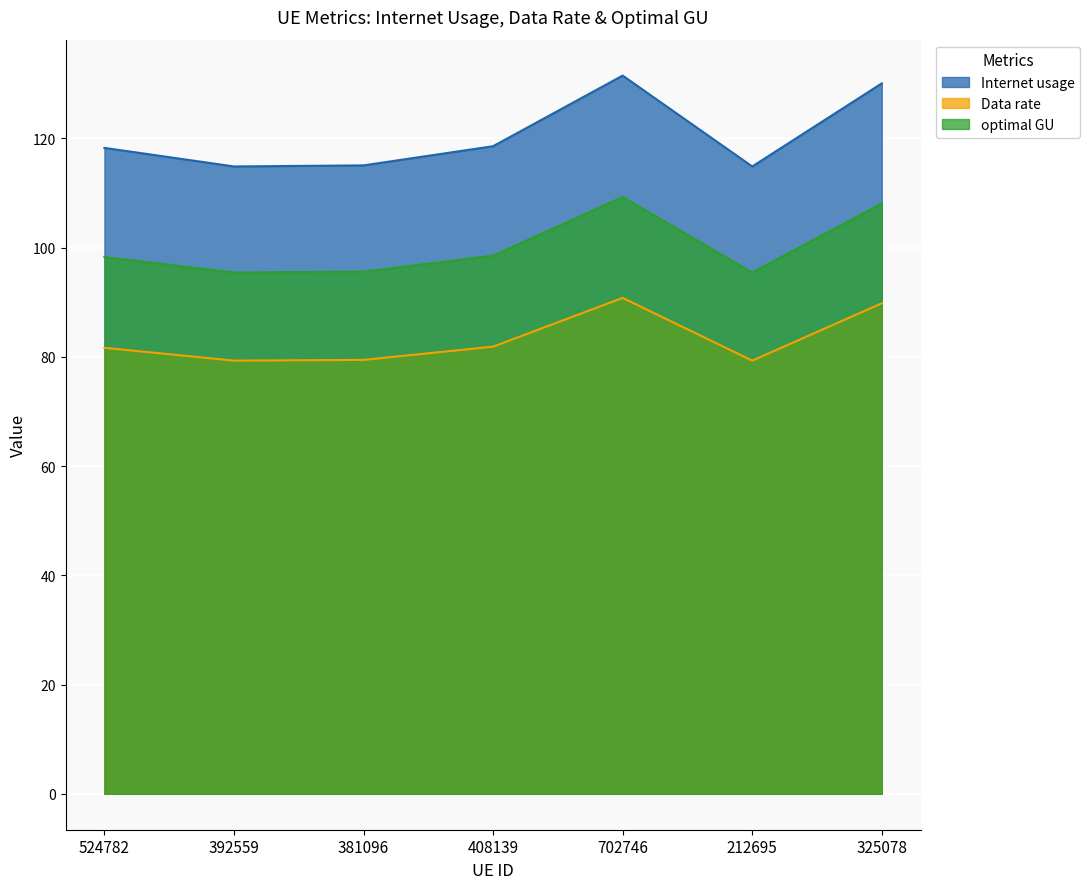

What is the average value of the optimal GU series?

100.1